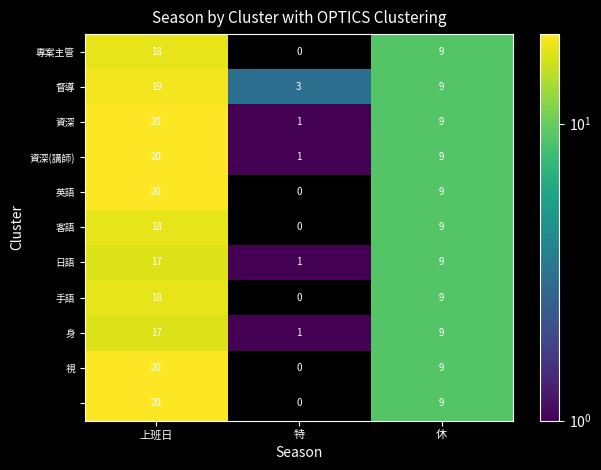

How many distinct data groups are displayed?

11